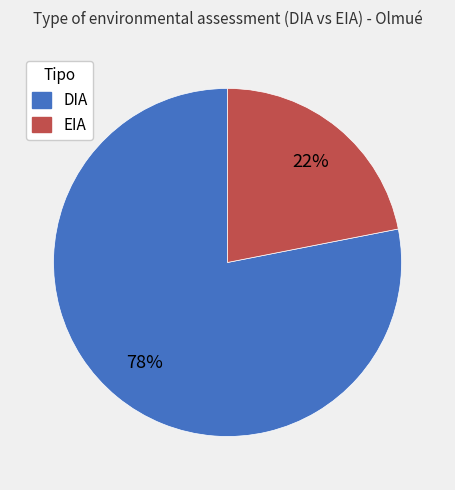

Combined, do DIA and EIA account for over 50%?

Yes